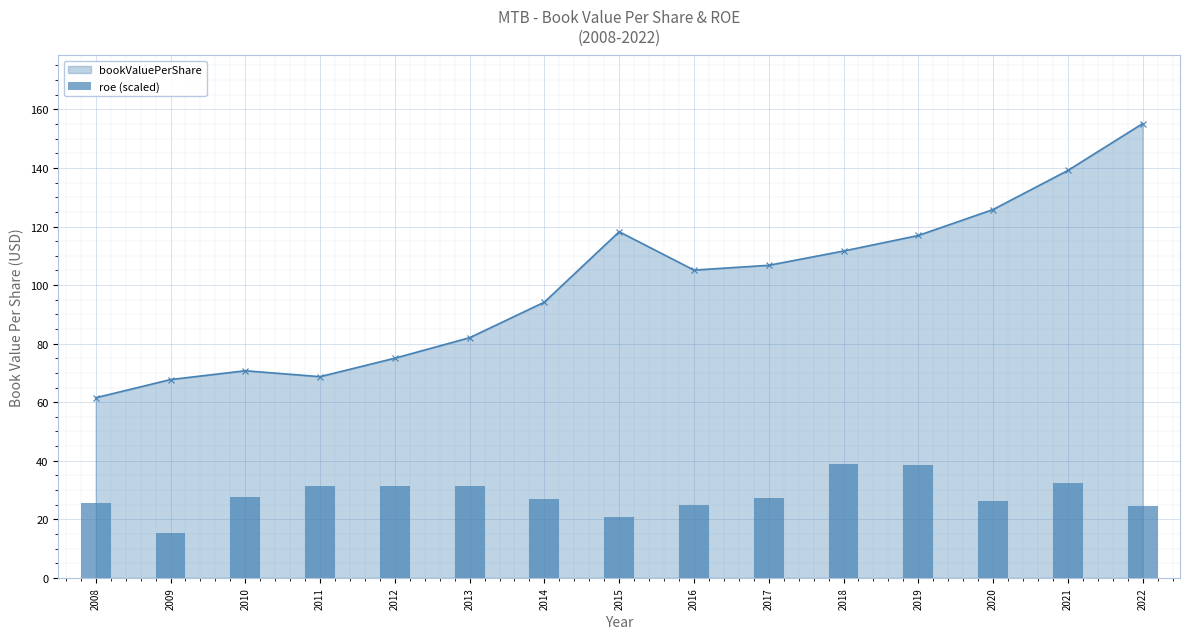

Where does the data first go above 27?

2010